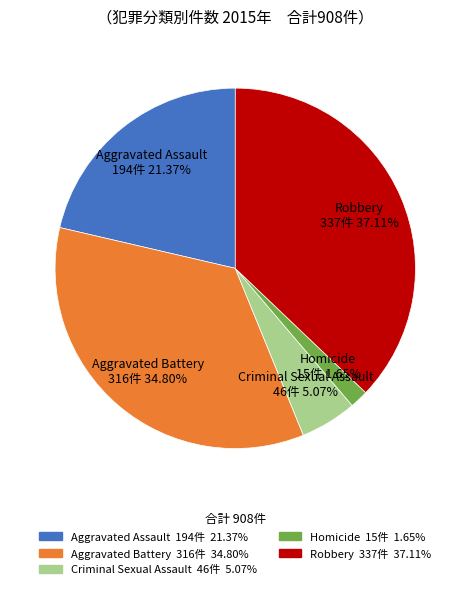

Does any single category account for the majority?

No